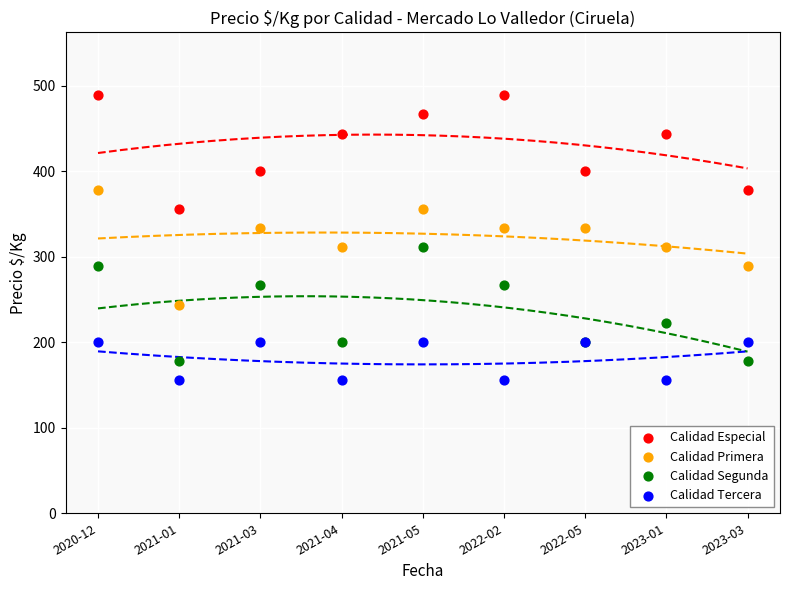

Which series reaches the maximum Y coordinate?

Calidad Especial